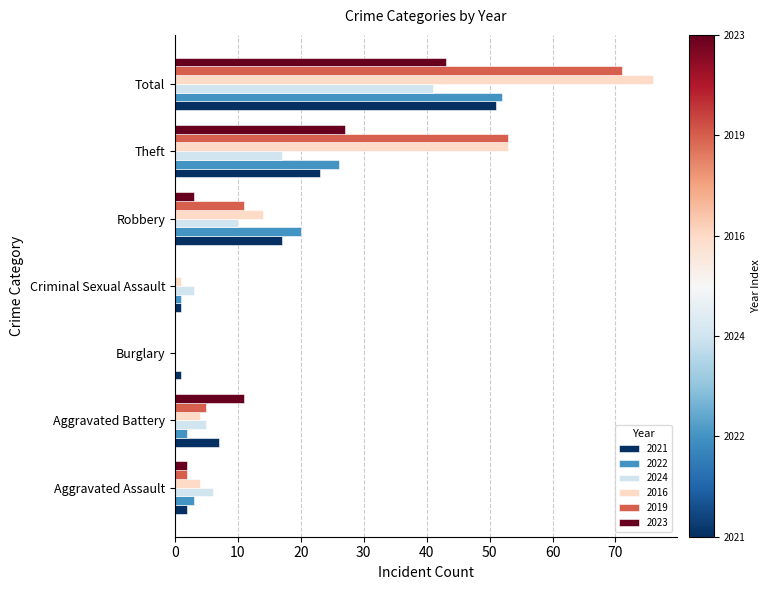

At which label is 2019 closest to 35?

Theft